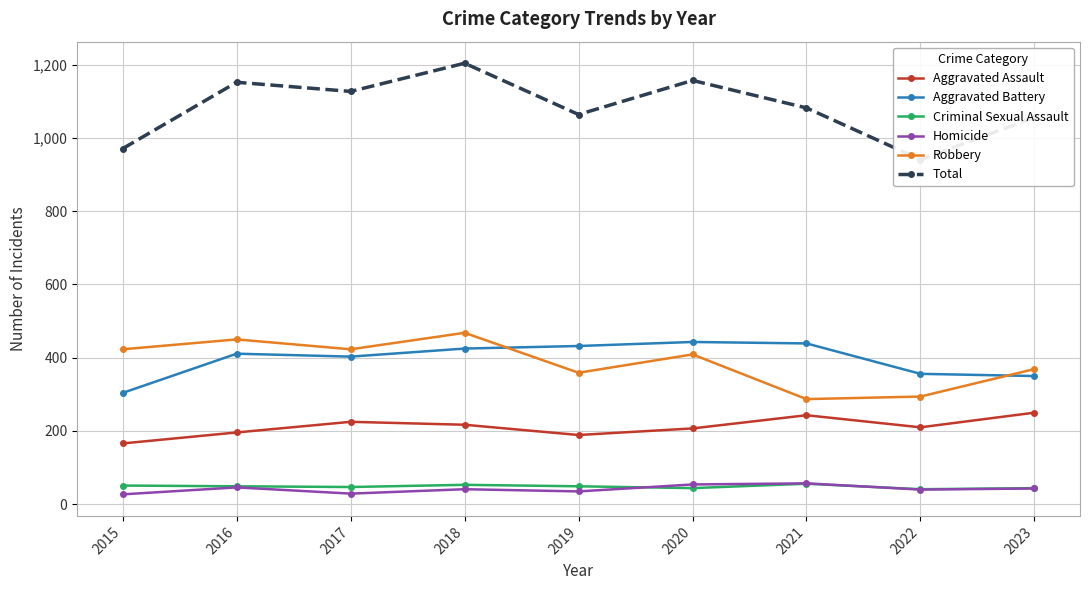

The Aggravated Battery series shows 466 at 2015. True or false?

False